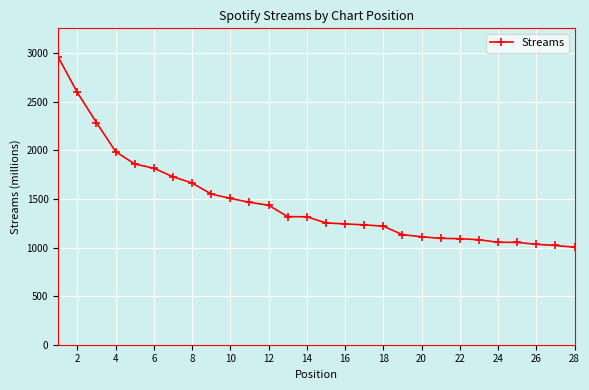

What is the maximum value shown in the chart?

2959